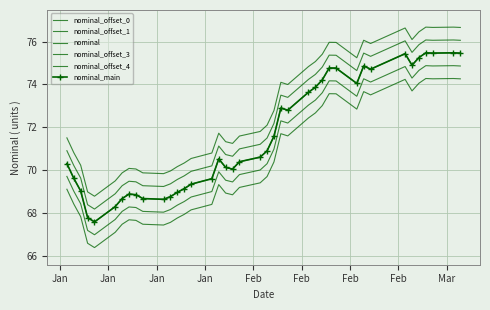

How many distinct data groups are displayed?

6